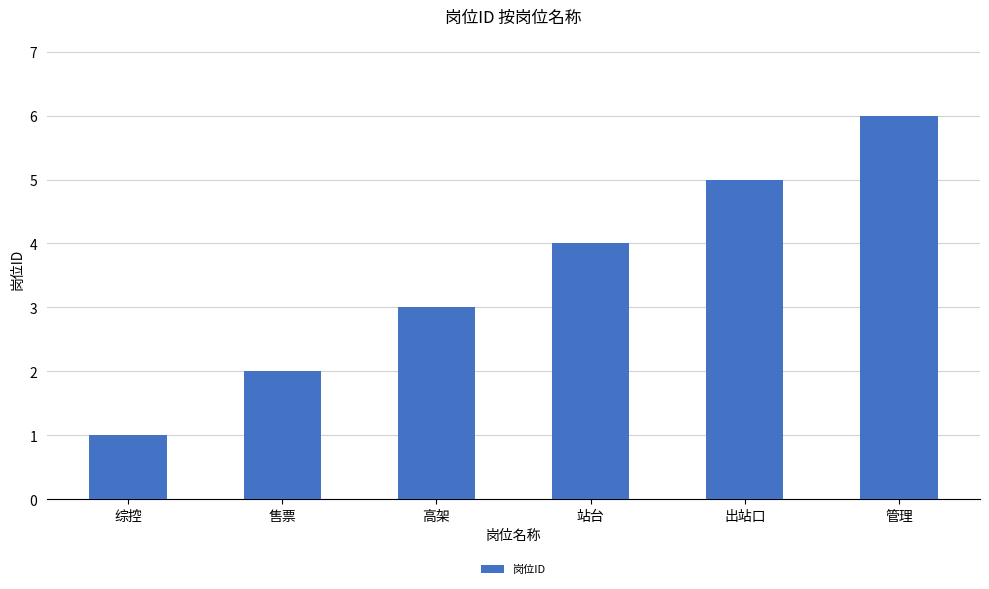

What is the difference between the second highest and minimum values?

4